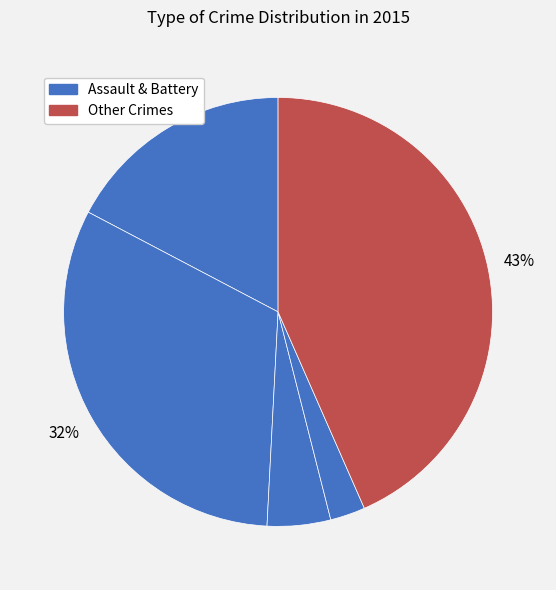

Count the number of slices in the pie.

5